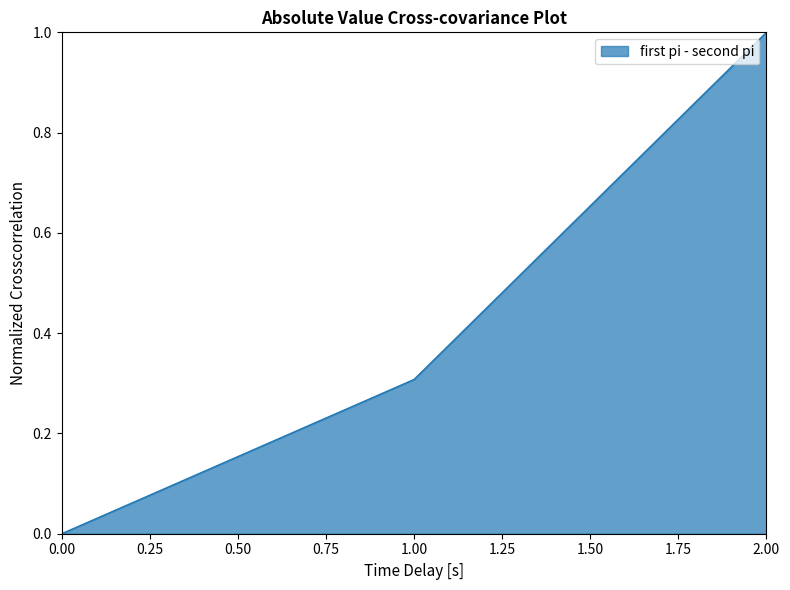

List the labels in order of value, smallest first.

0.00, 1.00, 2.00